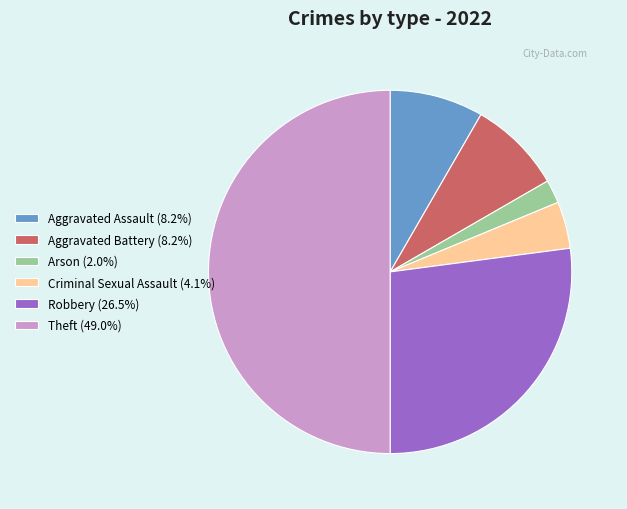

Approximately how many times larger is the value at Aggravated Assault (8.2%) compared to Aggravated Battery (8.2%)?

1.0